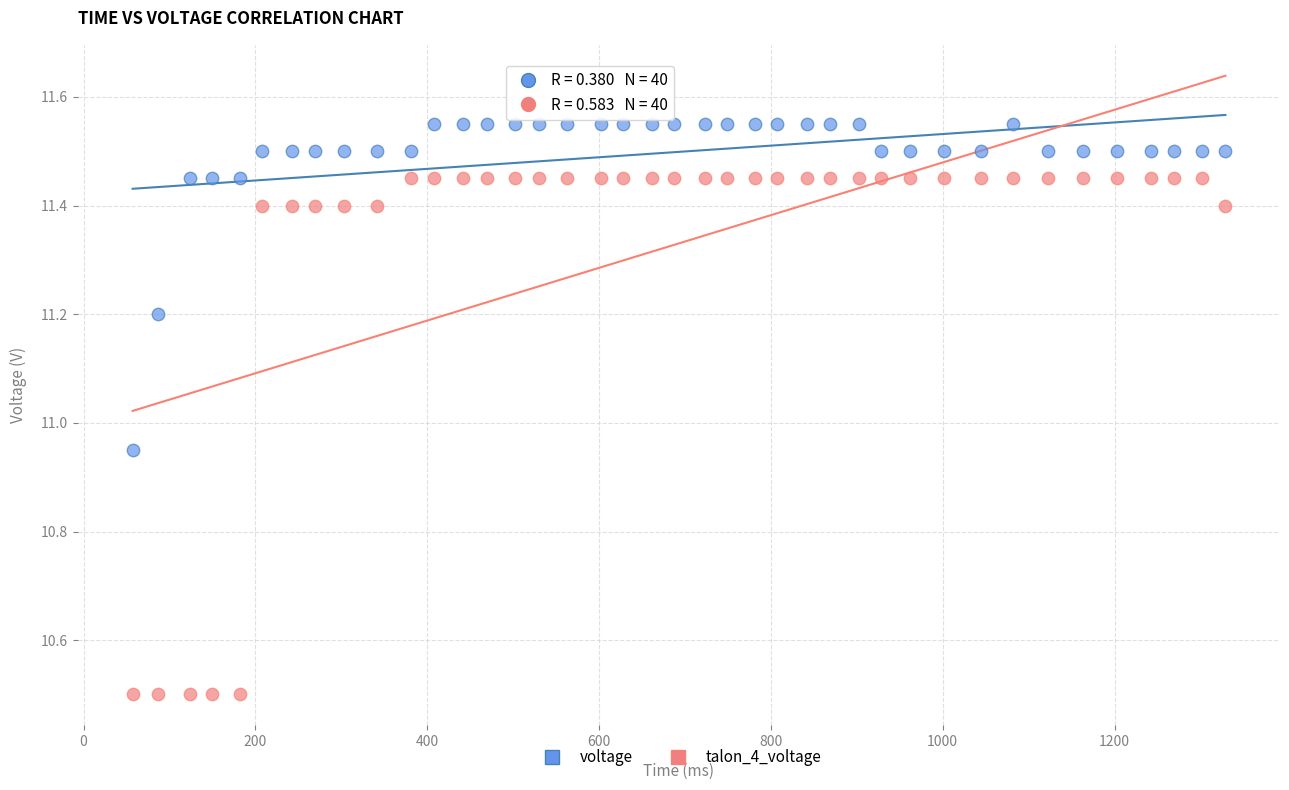

Which series reaches the maximum Y coordinate?

voltage